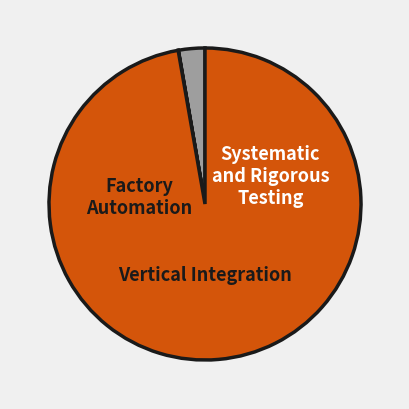

Is there a majority slice in this chart?

Yes